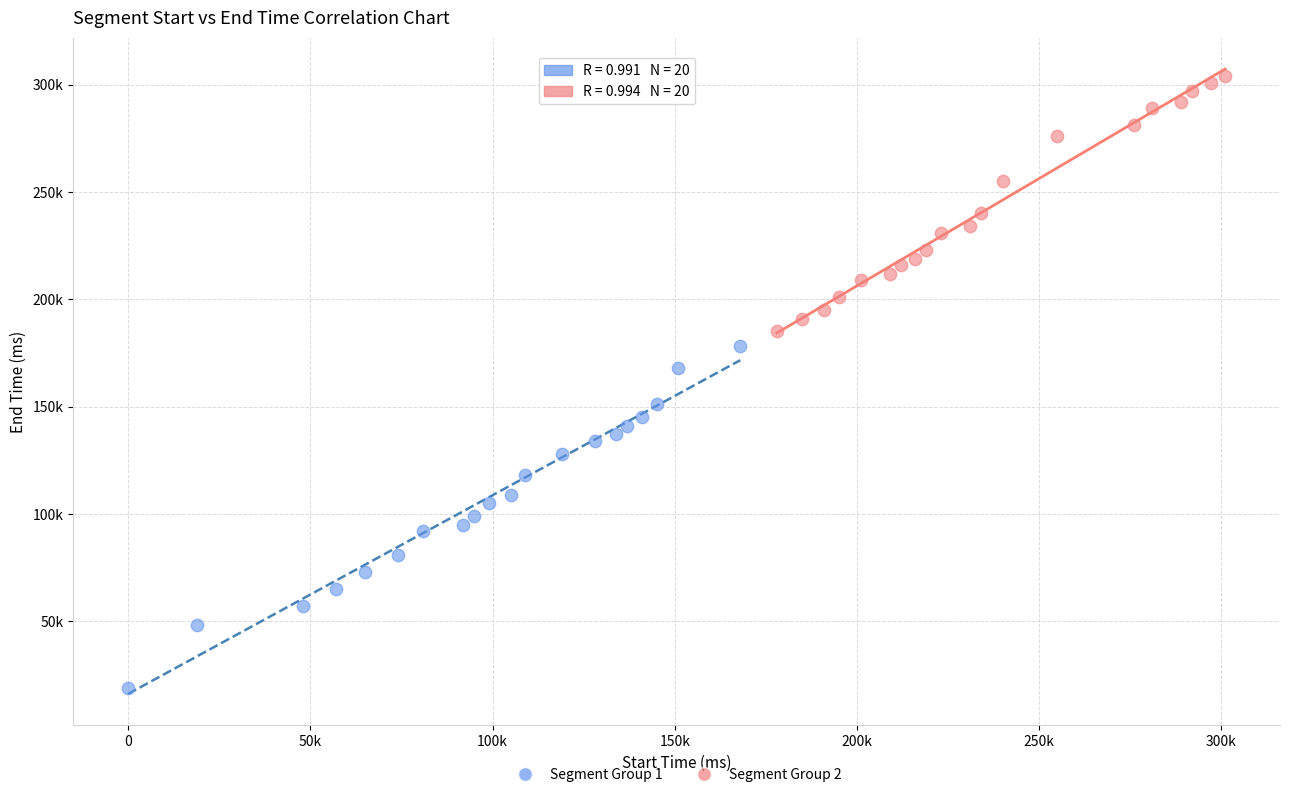

What are all the series names shown in the legend?

Segment Group 1, Segment Group 2